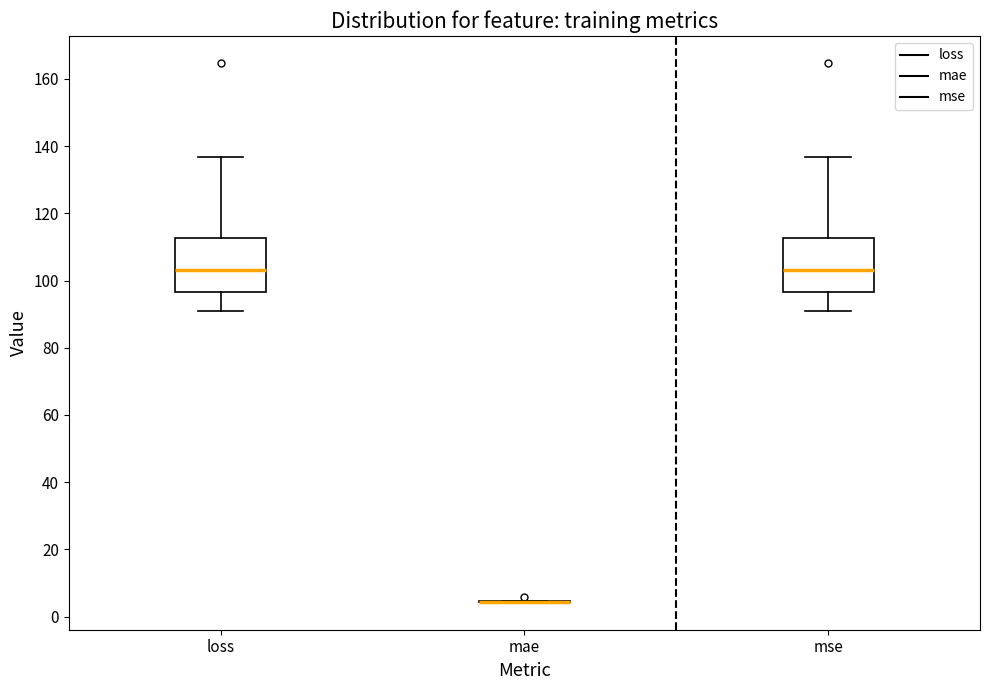

Reading left to right, transcribe this box plot: for each box, give where its median line is, the range the box spans, and where its two whiskers end, as read against the y-axis. The values are not printed on the chart, so give them approximately, as read against the axis.

loss: median 104, box 96 to 112, whiskers 92 to 136
mae: box collapsed to a line at 4, whiskers 4 to 4
mse: median 104, box 96 to 112, whiskers 92 to 136